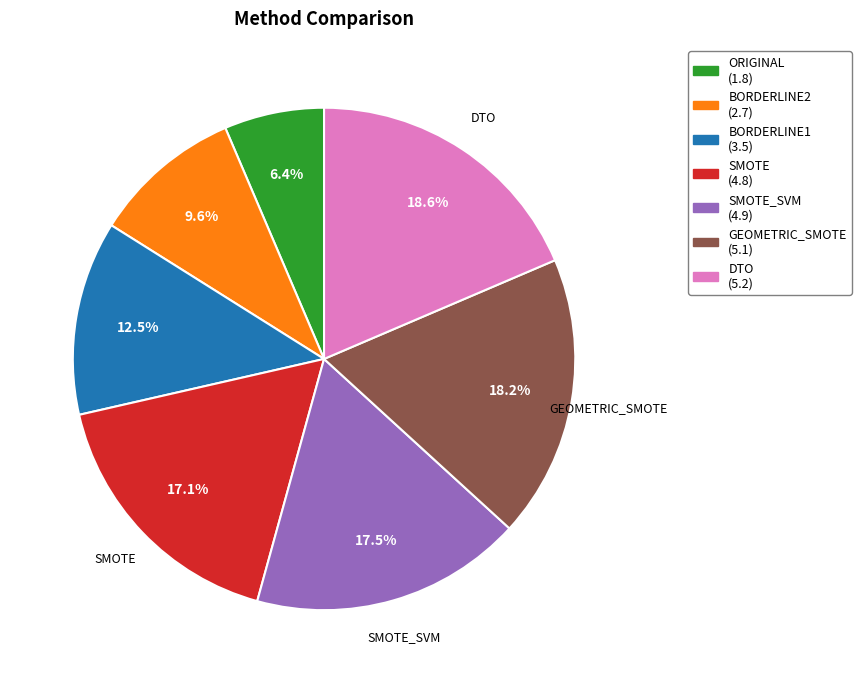

Is there a majority slice in this chart?

No